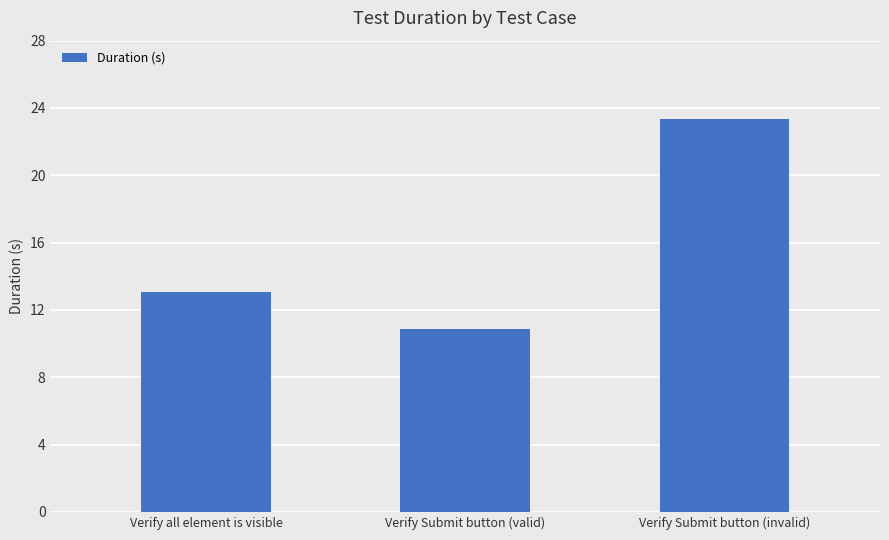

How many values are below 13?

1